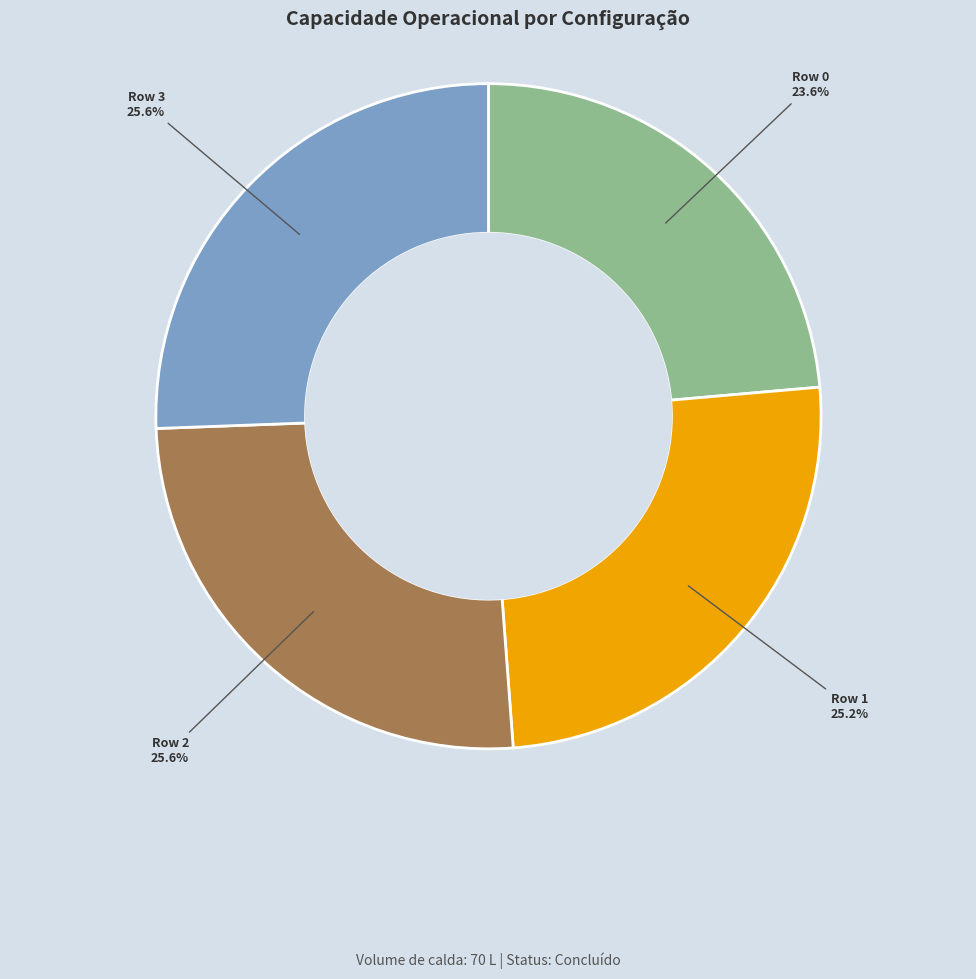

How many slices are in this pie chart?

4